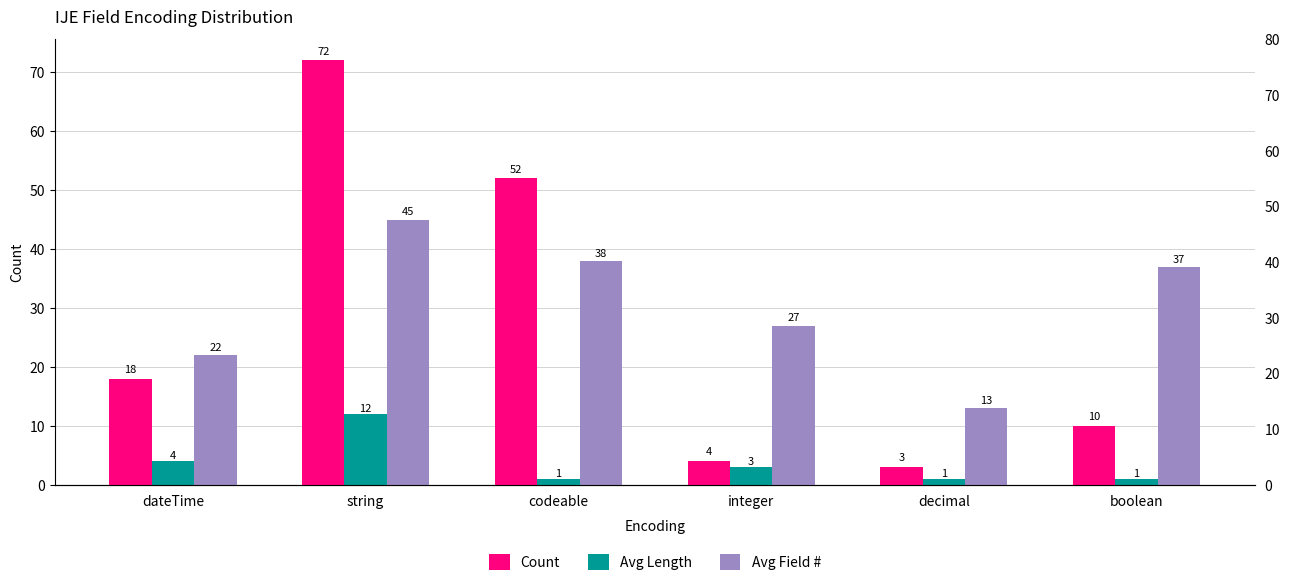

At codeable, list the series in order from smallest to largest.

Avg Length, Avg Field #, Count